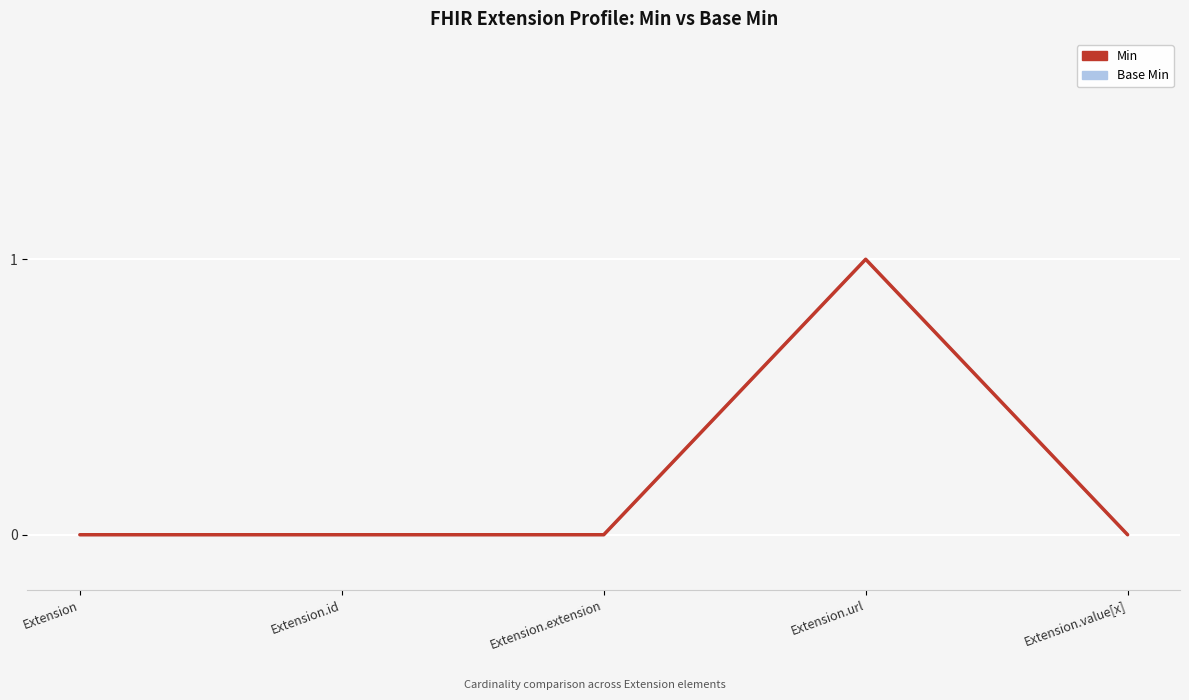

Reading right to left, transcribe all the data shown in this chart.

Min: Extension.value[x]=0	Extension.url=1	Extension.extension=0	Extension.id=0	Extension=0
Base Min: Extension.value[x]=0	Extension.url=1	Extension.extension=0	Extension.id=0	Extension=0